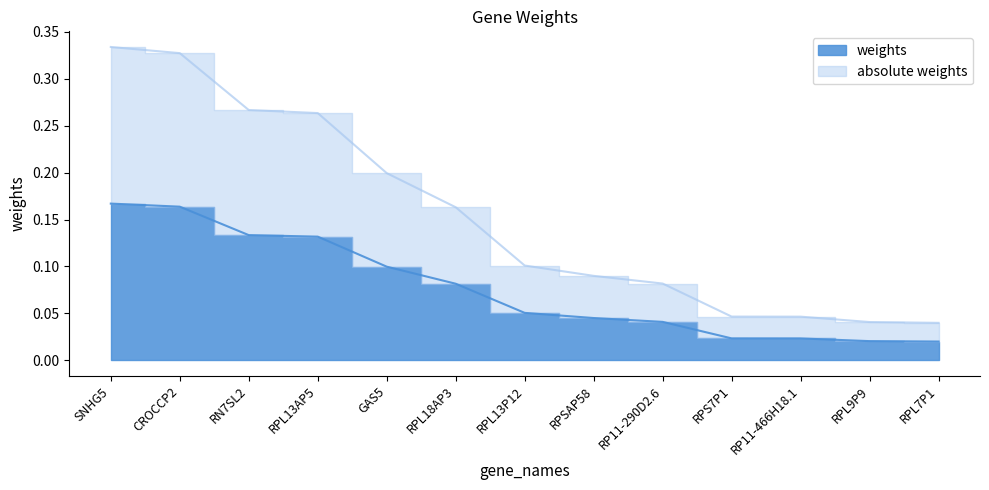

Between RPS7P1 and RPL7P1, which series saw the biggest shift?

absolute weights